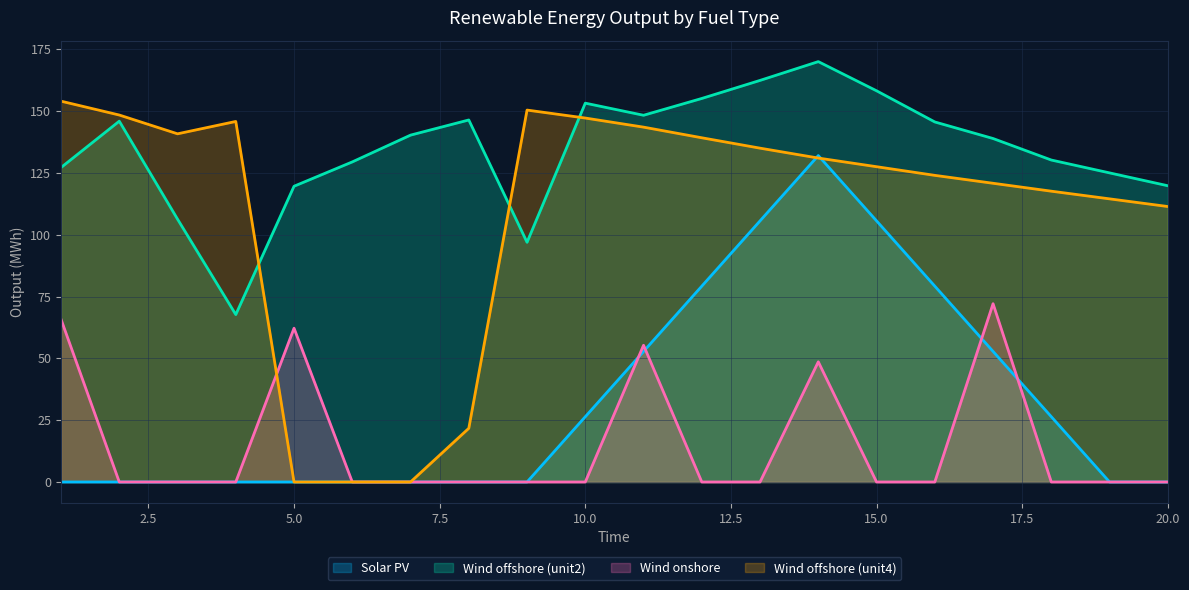

What is the difference between the maximum and minimum values in the Wind offshore (unit4) series?

154.0